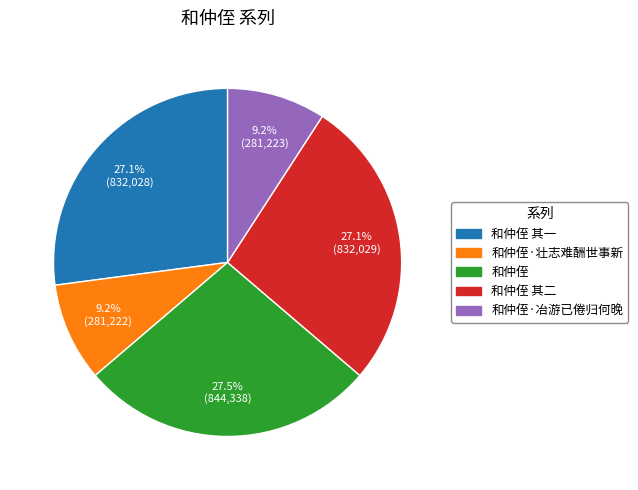

Is there a majority slice in this chart?

No